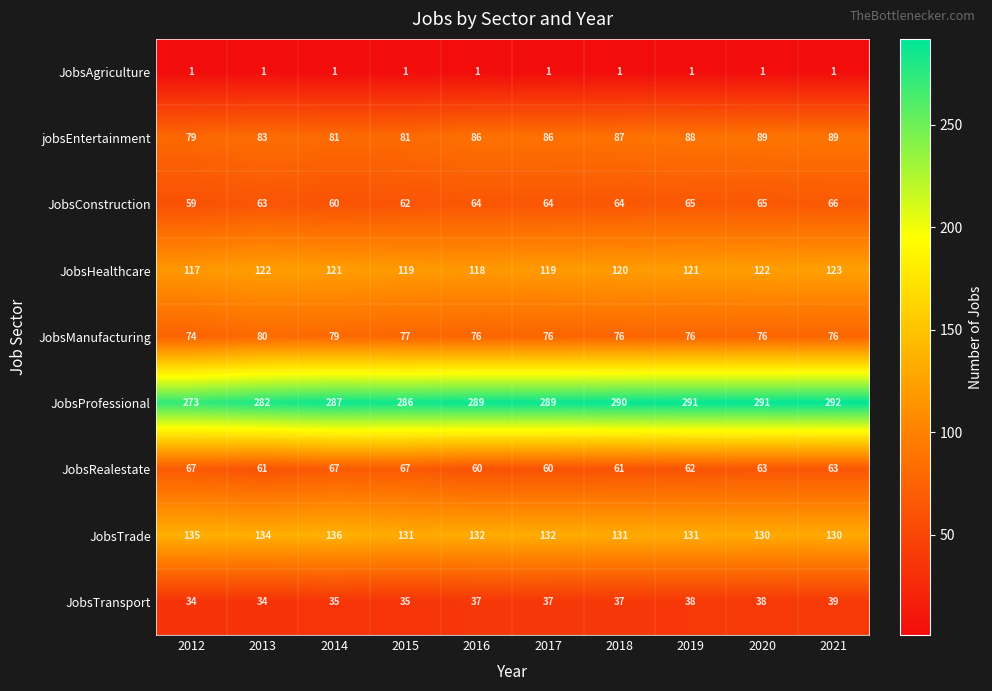

What is the maximum value shown in the chart?

292